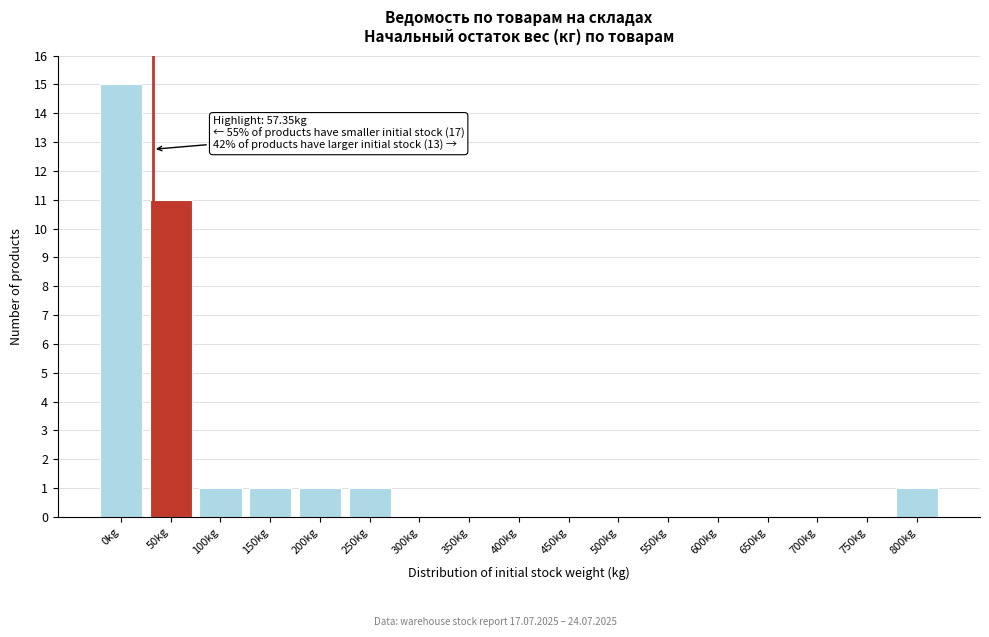

Reading right to left, list all the values displayed in this chart.

800kg=1	750kg=0	700kg=0	650kg=0	600kg=0	550kg=0	500kg=0	450kg=0	400kg=0	350kg=0	300kg=0	250kg=1	200kg=1	150kg=1	100kg=1	50kg=11	0kg=15